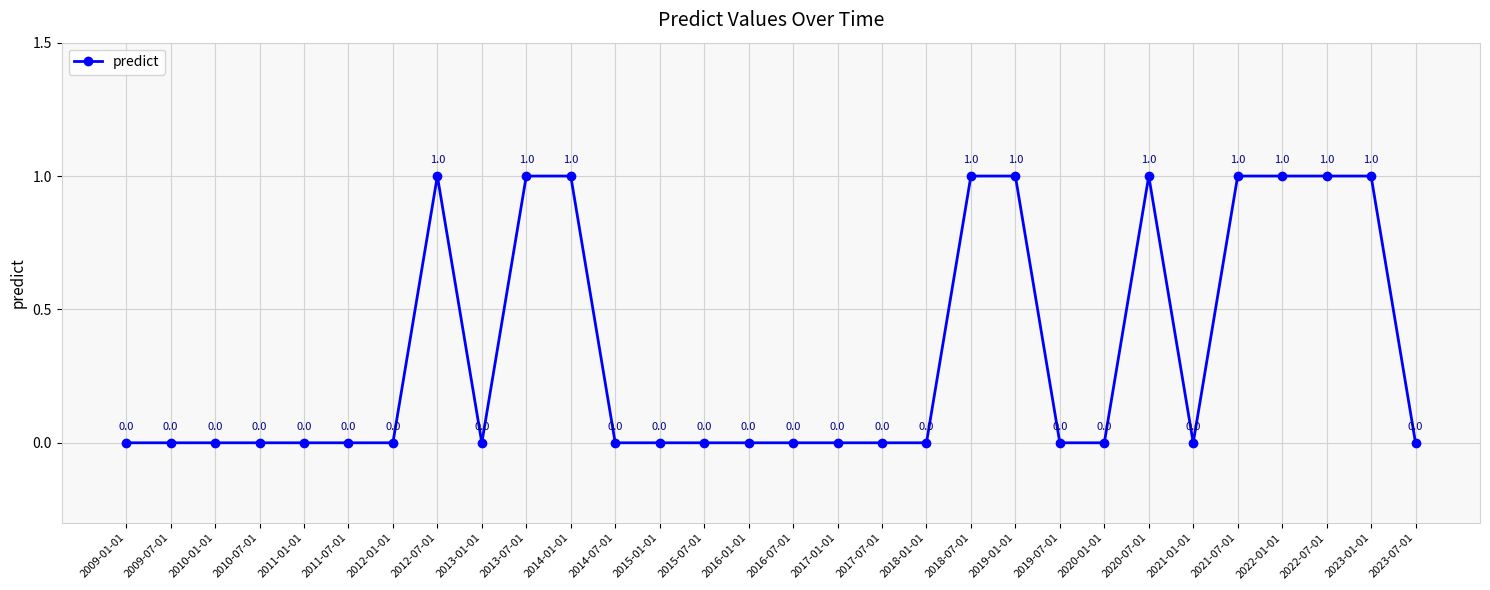

Between 2023-07-01 and 2018-07-01, which is larger?

2018-07-01